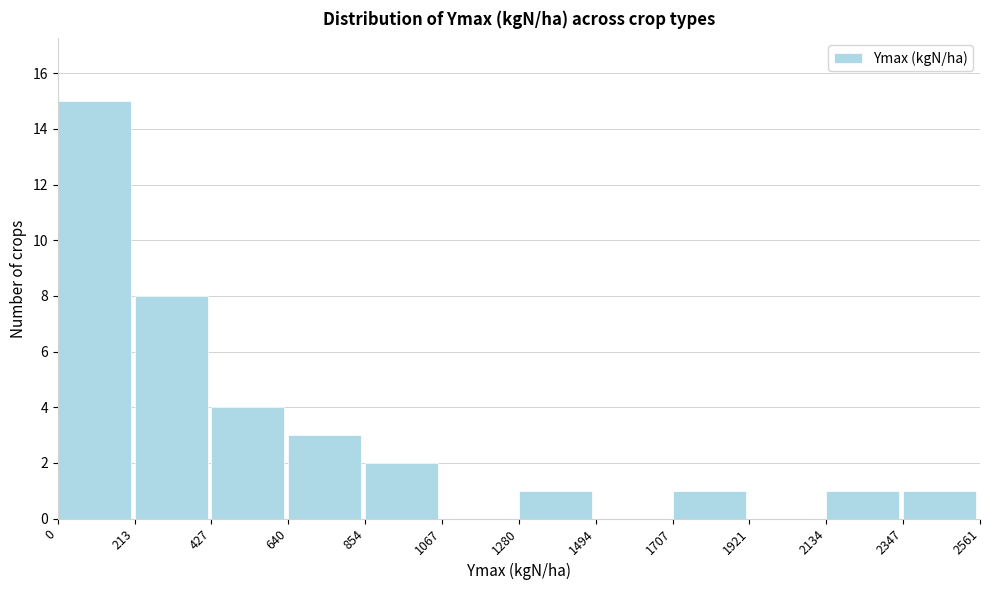

What is the height of the bar covering 0 to 213 on the x-axis? The values are not printed on the chart, so give them approximately, as read against the axis.

15